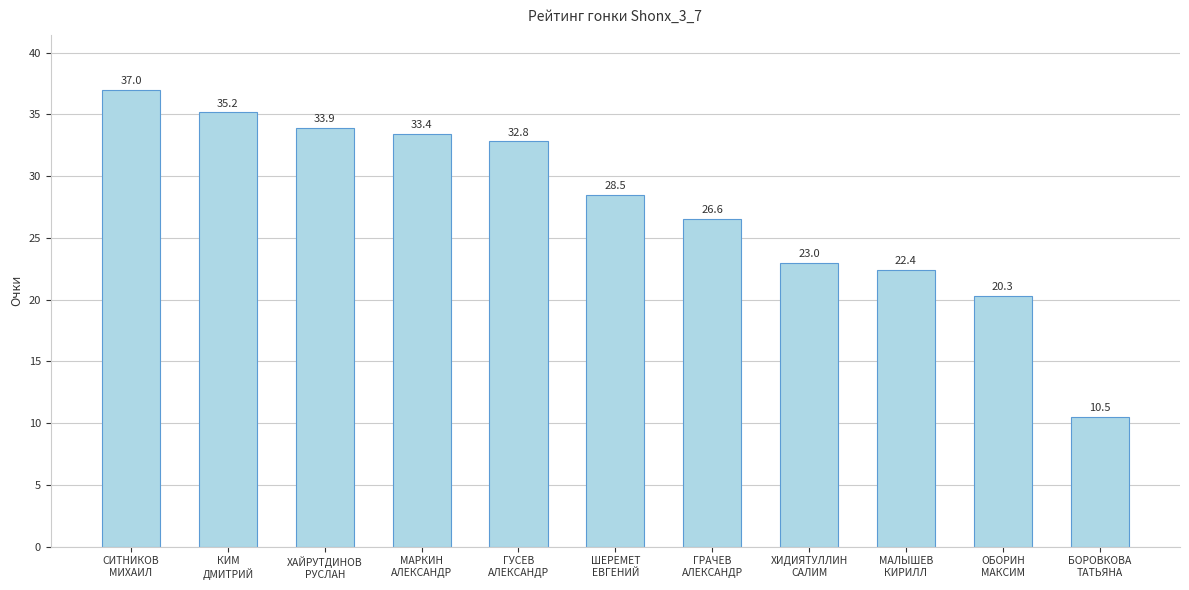

What position from the right is БОРОВКОВА
ТАТЬЯНА?

1